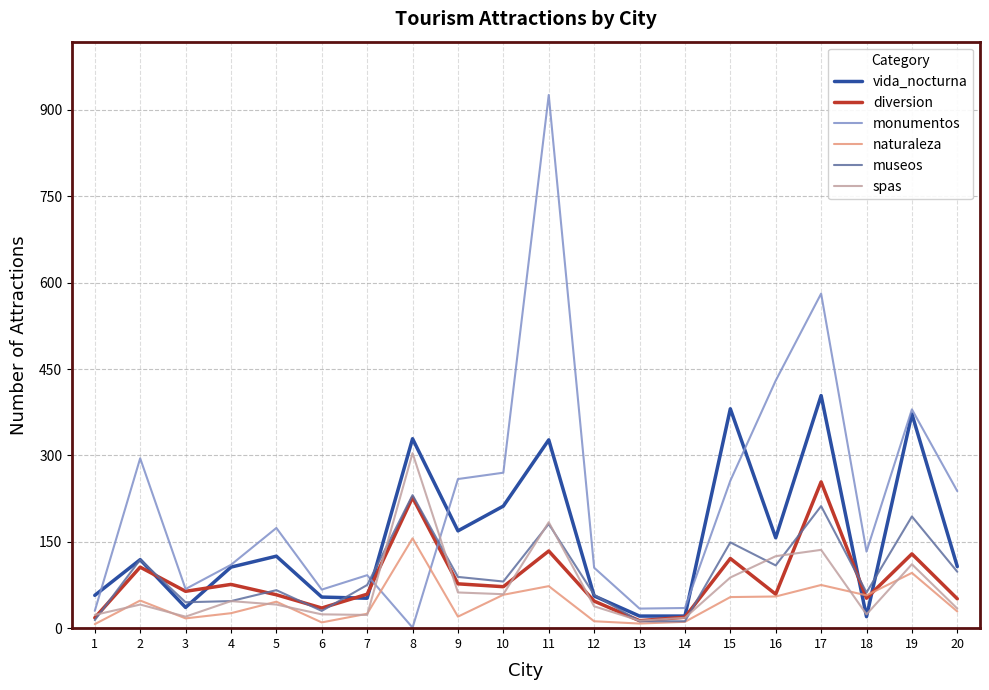

How many distinct data groups are displayed?

6